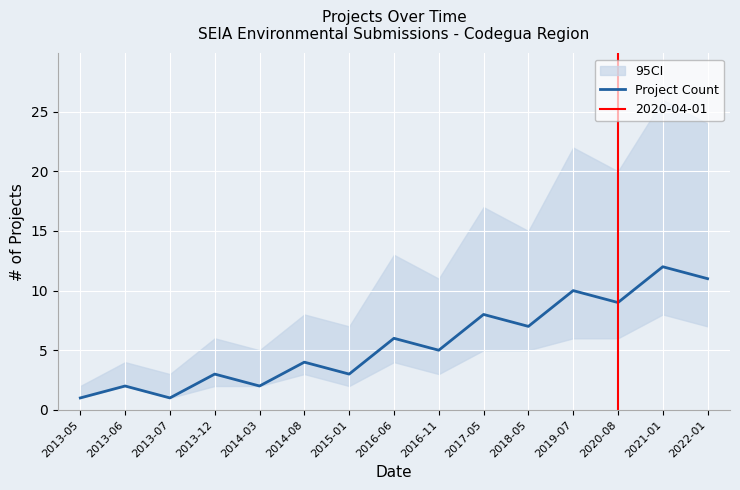

List the labels in order of value, largest first.

2021-01, 2022-01, 2019-07, 2020-08, 2017-05, 2018-05, 2016-06, 2016-11, 2014-08, 2013-12, 2015-01, 2013-06, 2014-03, 2013-05, 2013-07